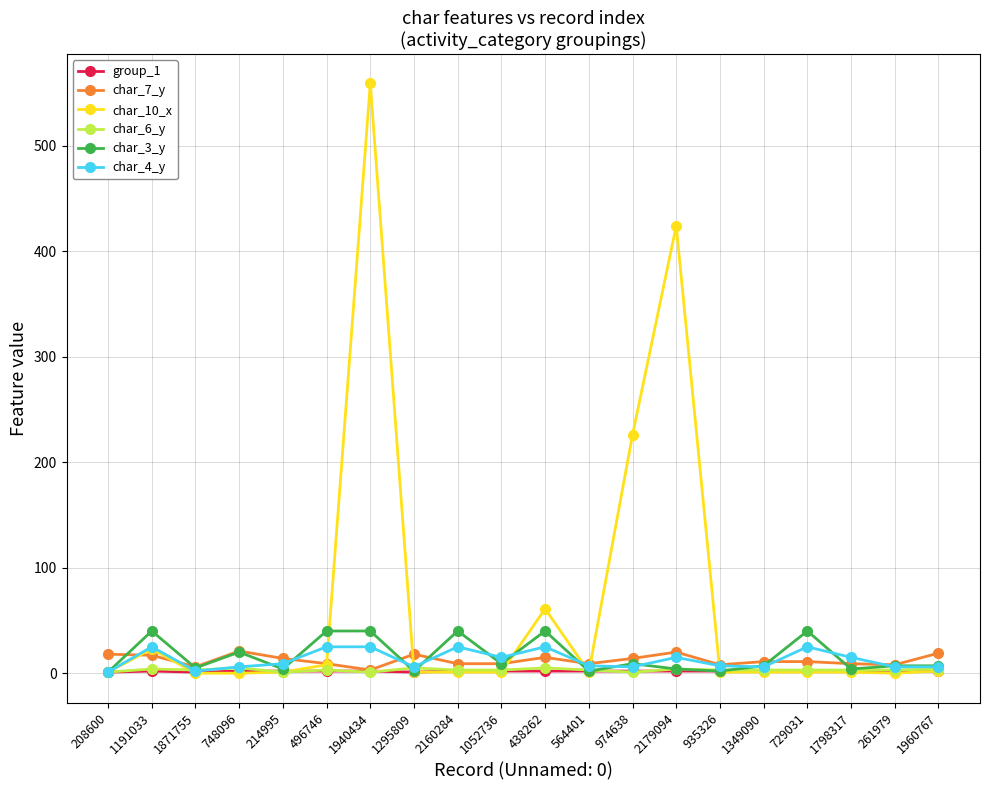

What is the label of the 1st point from the left?

208600